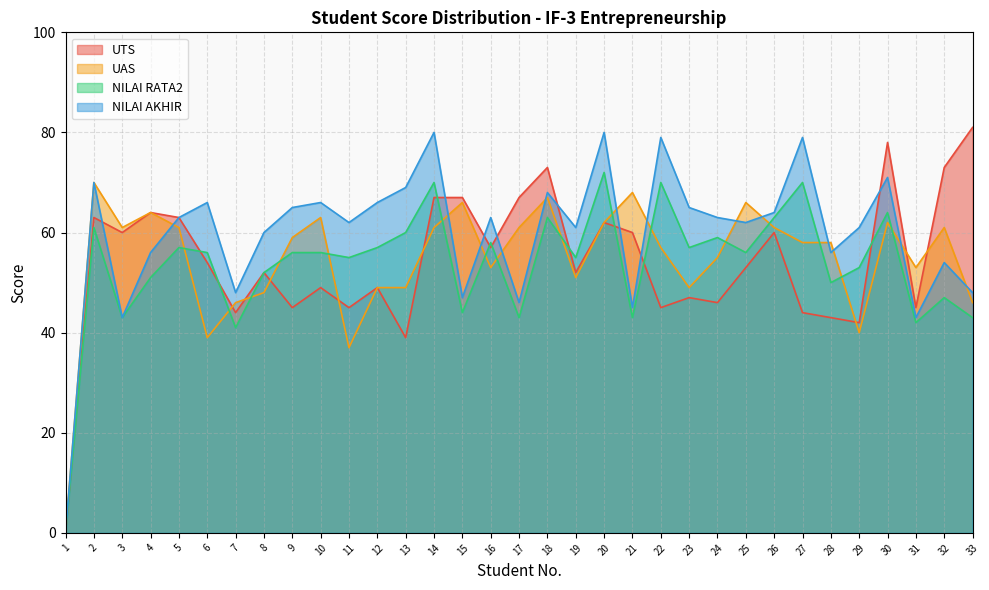

What is the maximum value shown in the chart?

81